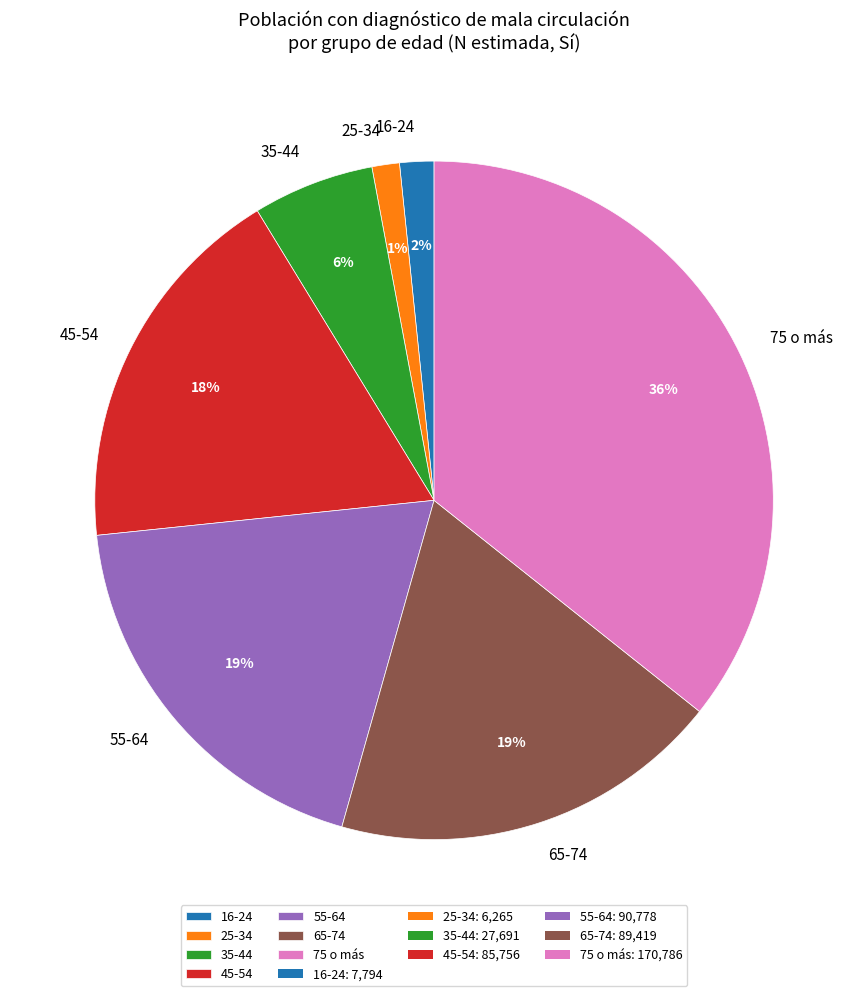

What percentage is the 35-44 slice, to the nearest percent?

6%